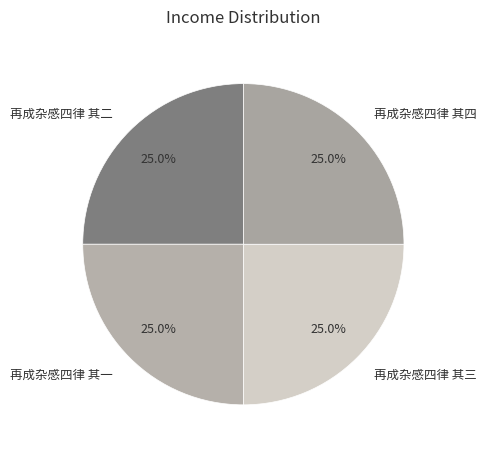

Count the number of slices in the pie.

4